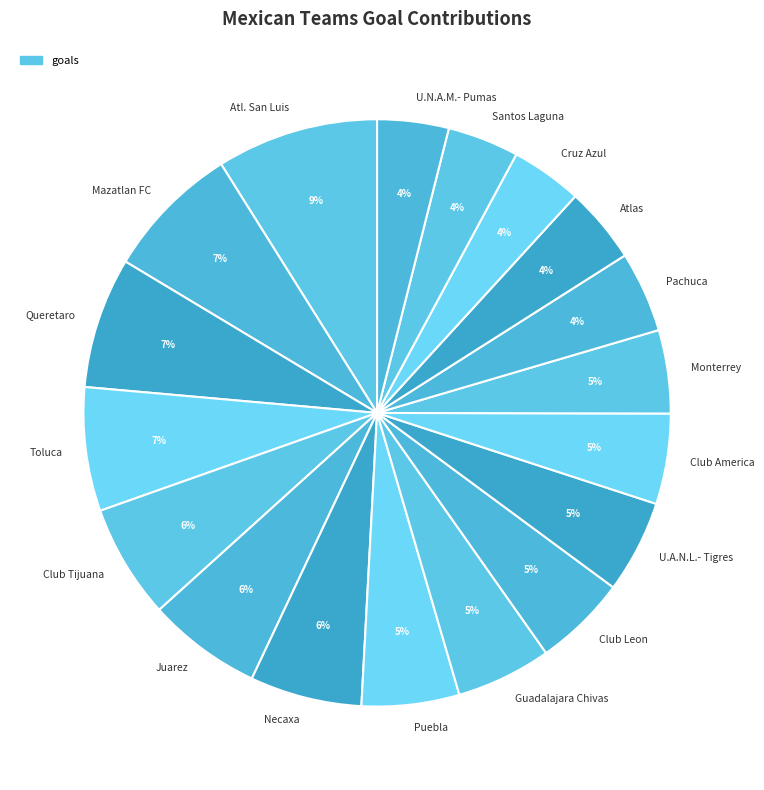

Is there any slice that represents more than half of the pie?

No